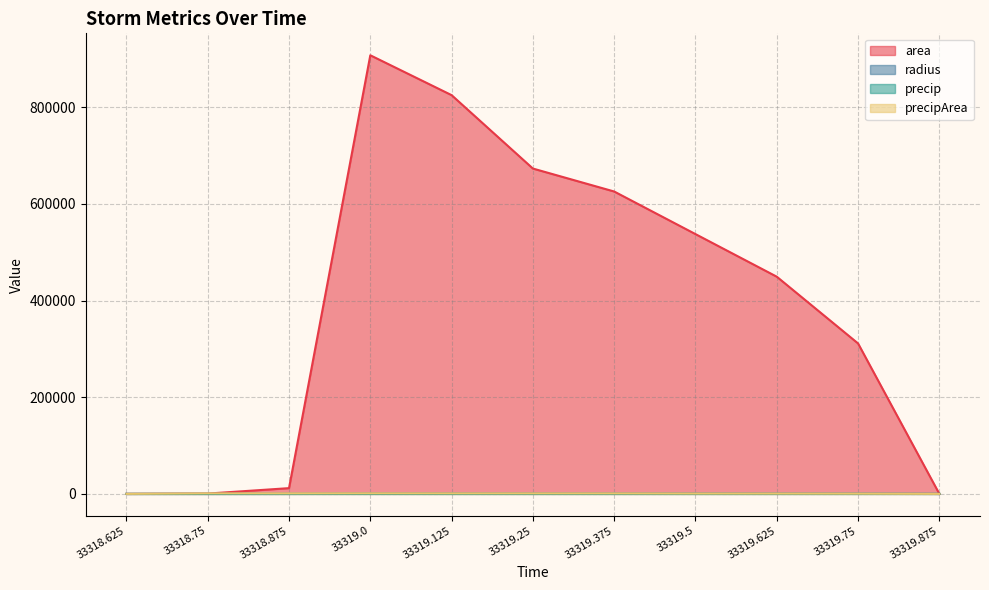

True or false: radius and precip cross at least once.

False